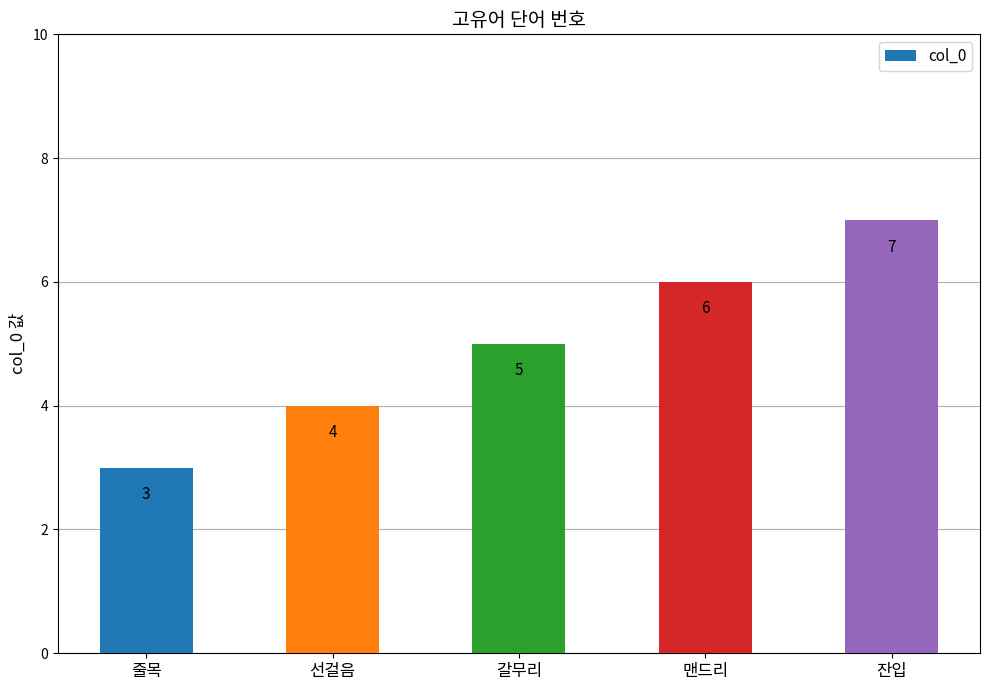

True or false: the data shows 2 at 선걸음.

False